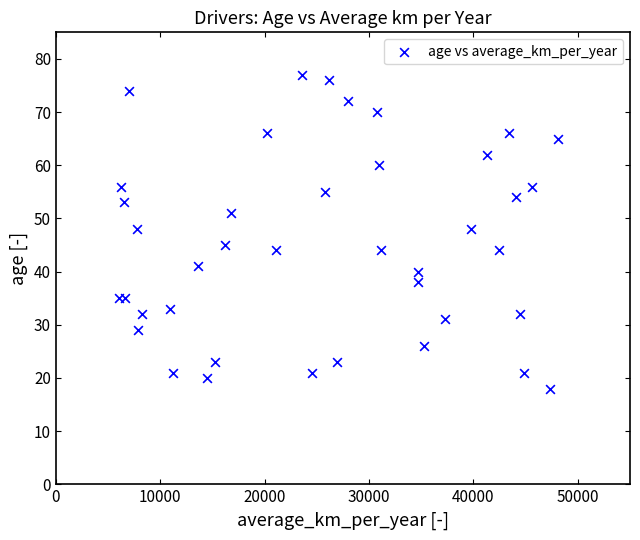

What is the range of X values (max minus min)?

42017